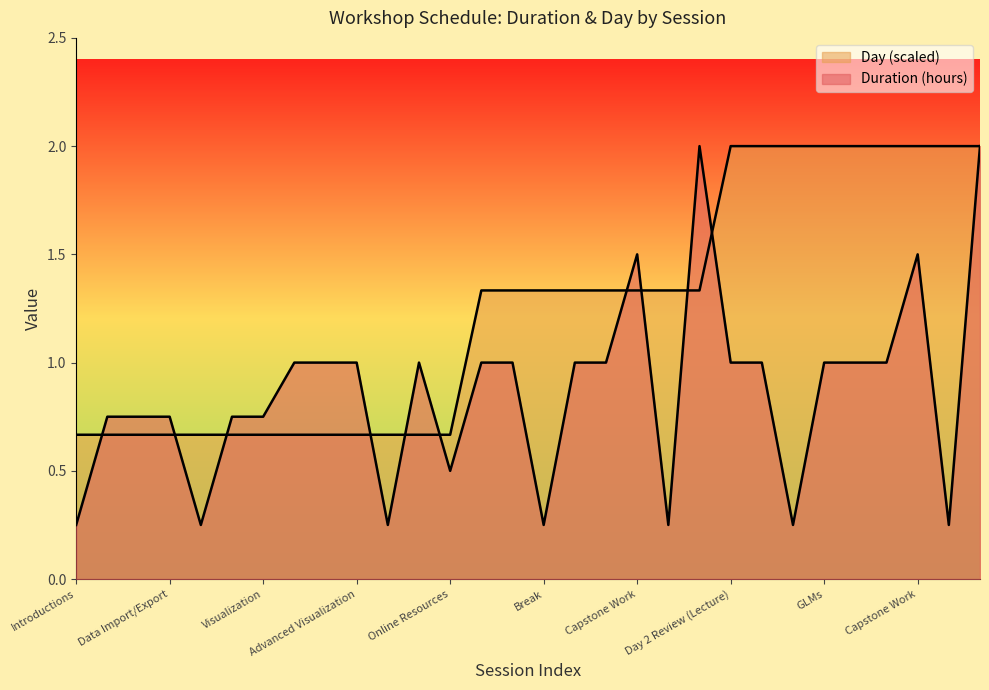

Where do Day and Duration (hours) first cross each other?

Introductions and Getting Started